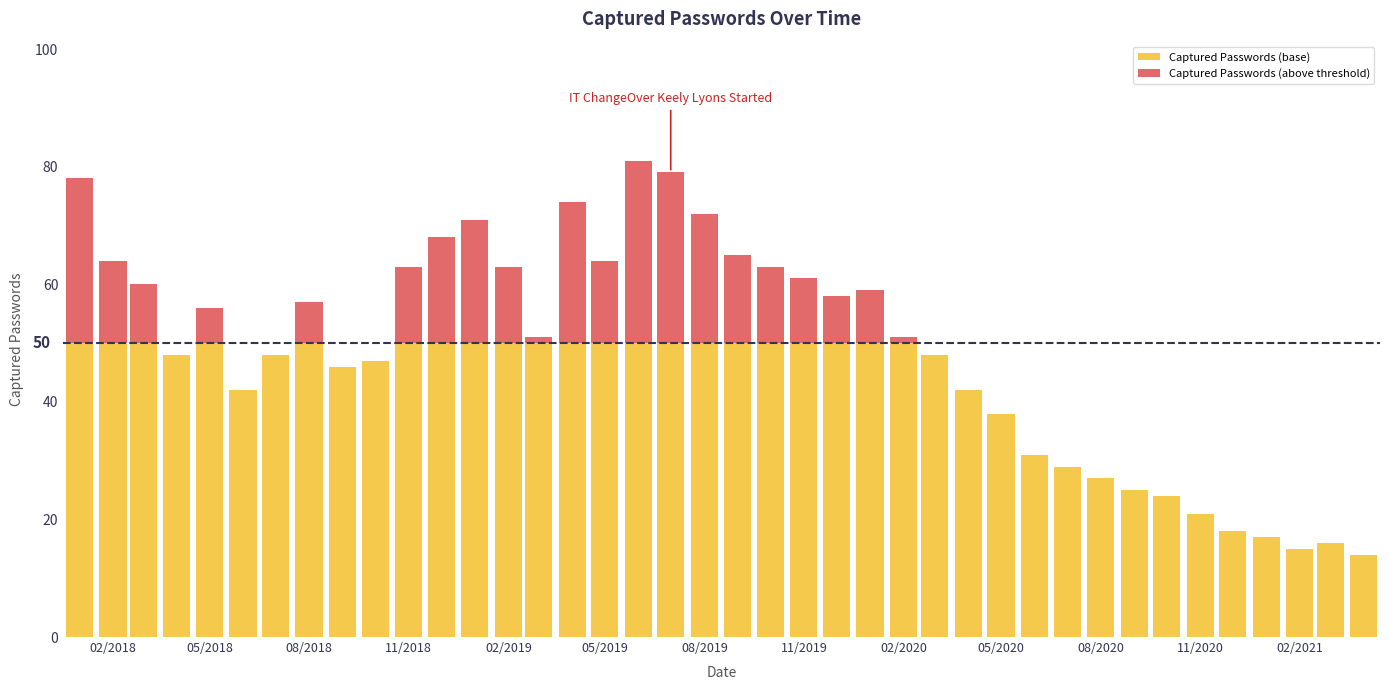

Count the number of data series in this chart.

2